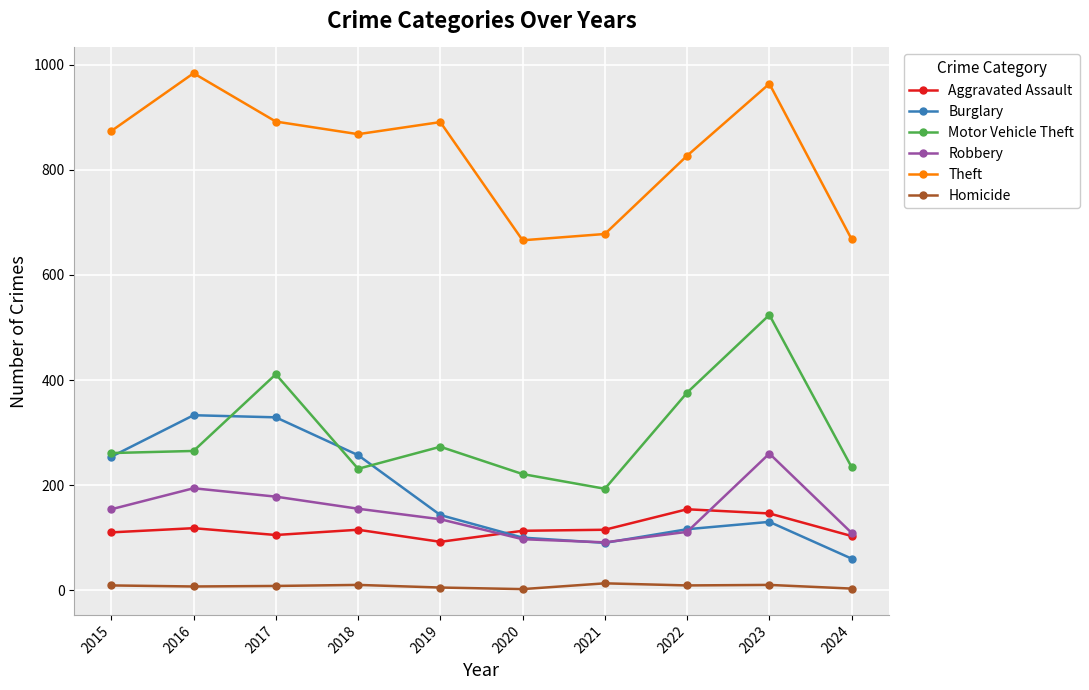

At how many categories does at least one series exceed 953?

2